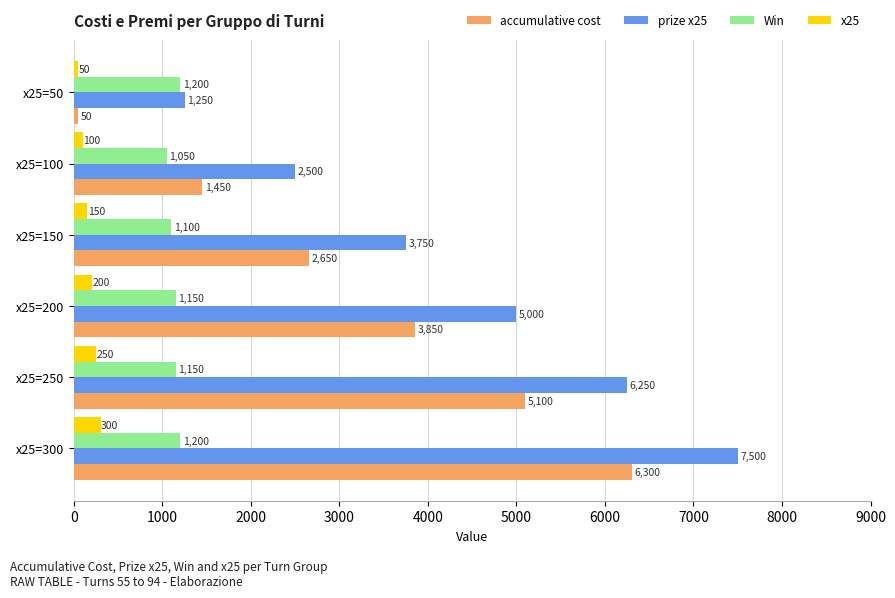

What is the spread (max minus min) of values at x25=200?

4800